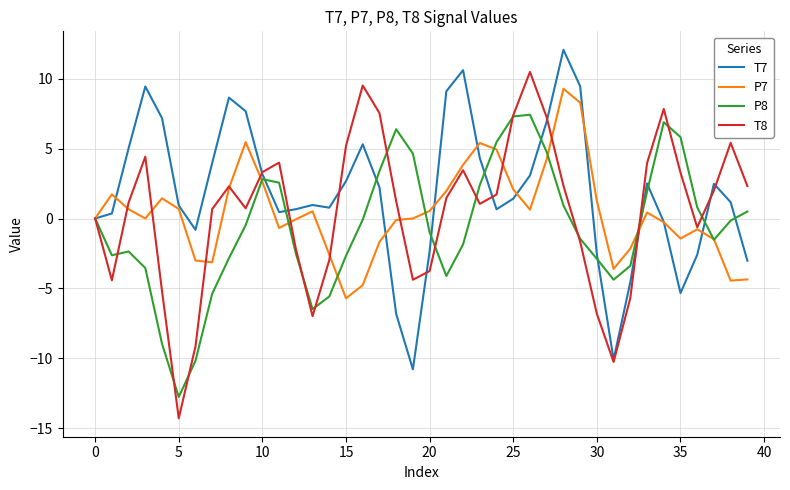

List the series in order of their peak value, lowest first.

P8, P7, T8, T7